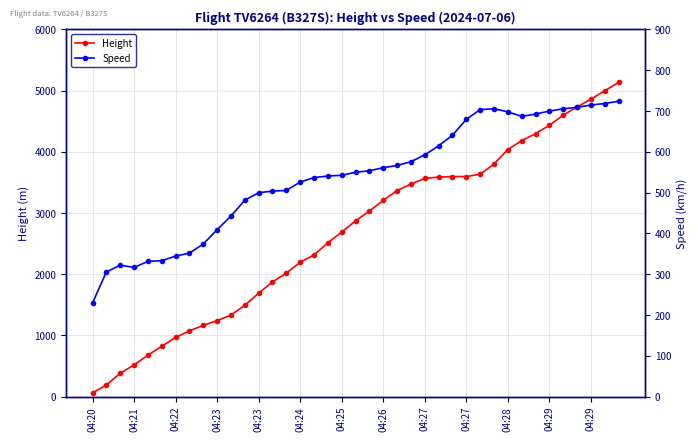

What is the difference between the highest and lowest values at 04:28?

3340.4